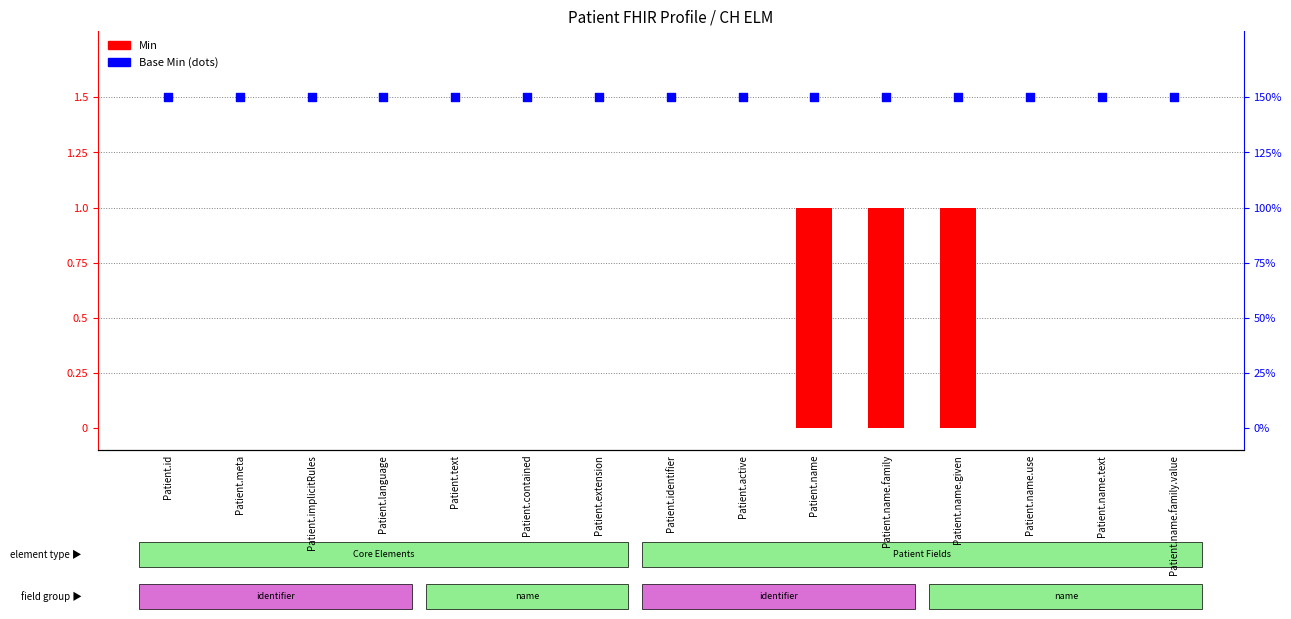

At how many categories does at least one series exceed 0?

15